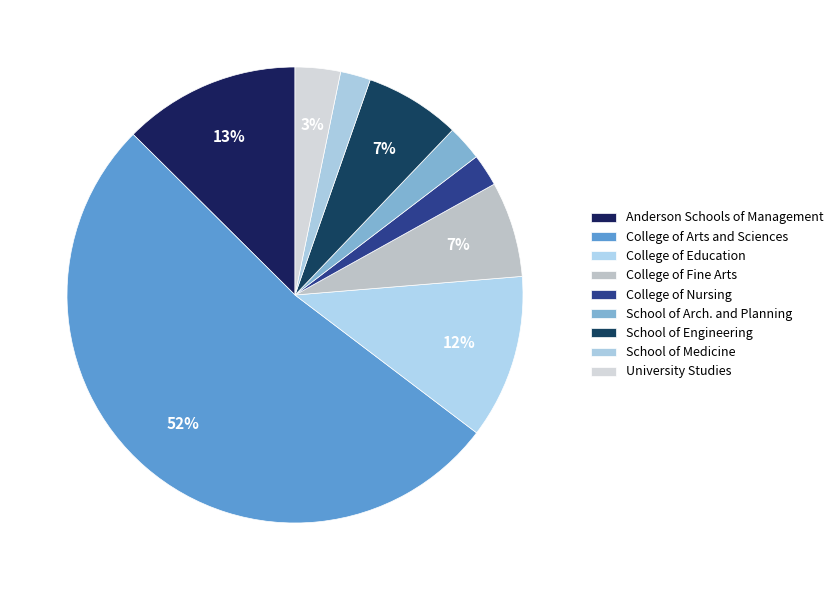

How many slices are in this pie chart?

9